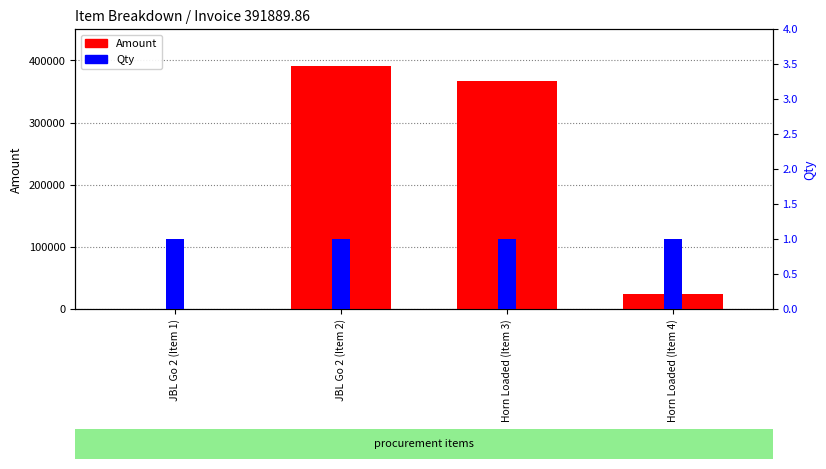

Reading right to left, list all the values displayed in this chart.

Amount: Horn Loaded (Item 4)=24000.0	Horn Loaded (Item 3)=366282.3	JBL Go 2 (Item 2)=391889.9	JBL Go 2 (Item 1)=131.8
Qty: Horn Loaded (Item 4)=1.0	Horn Loaded (Item 3)=1.0	JBL Go 2 (Item 2)=1.0	JBL Go 2 (Item 1)=1.0